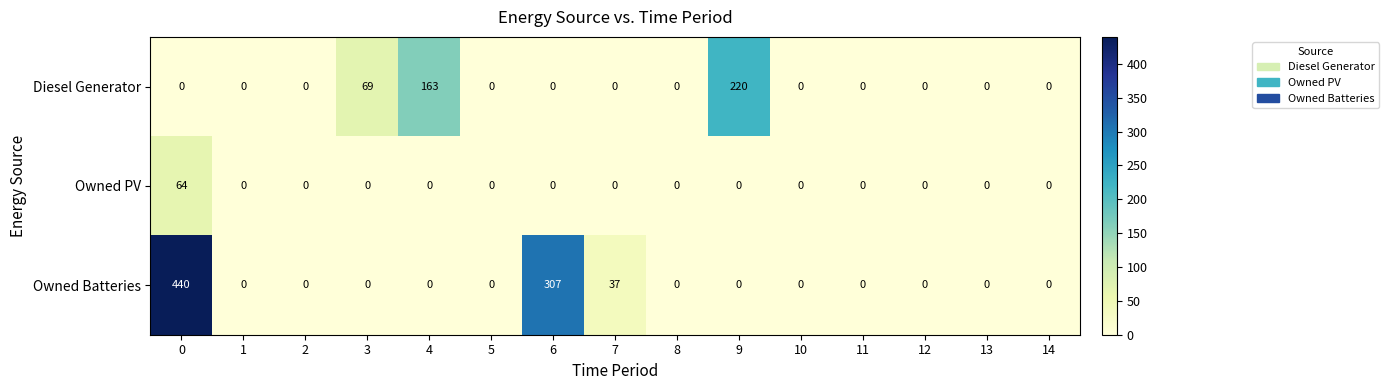

The value of Owned Batteries at 1 is 198. True or false?

False